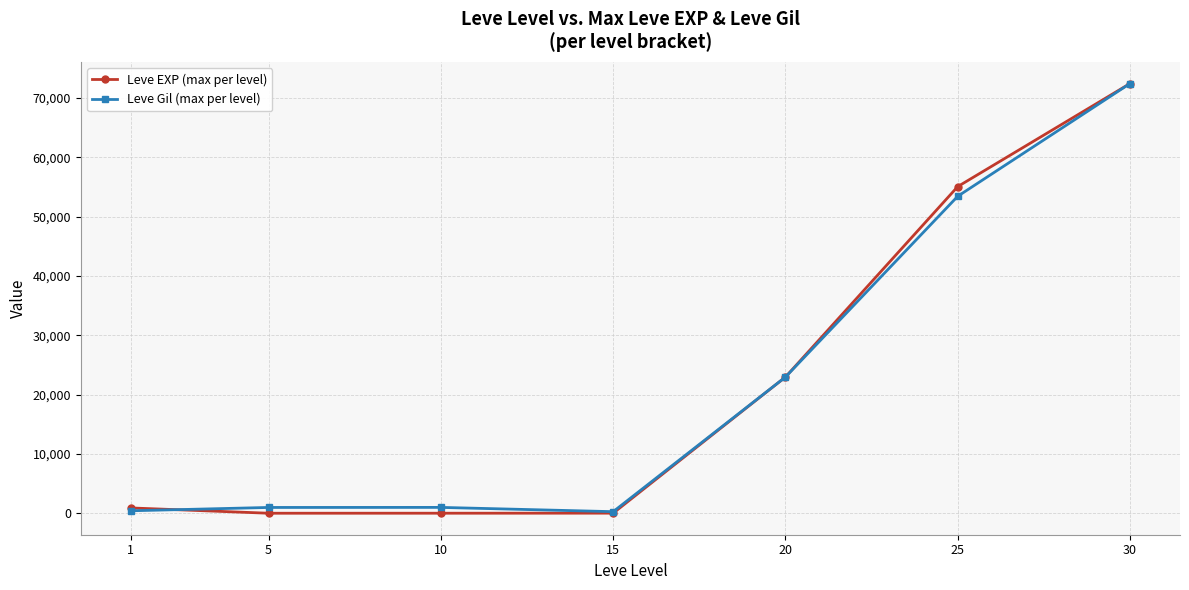

What are all the series names shown in the legend?

Leve EXP (max per level), Leve Gil (max per level)